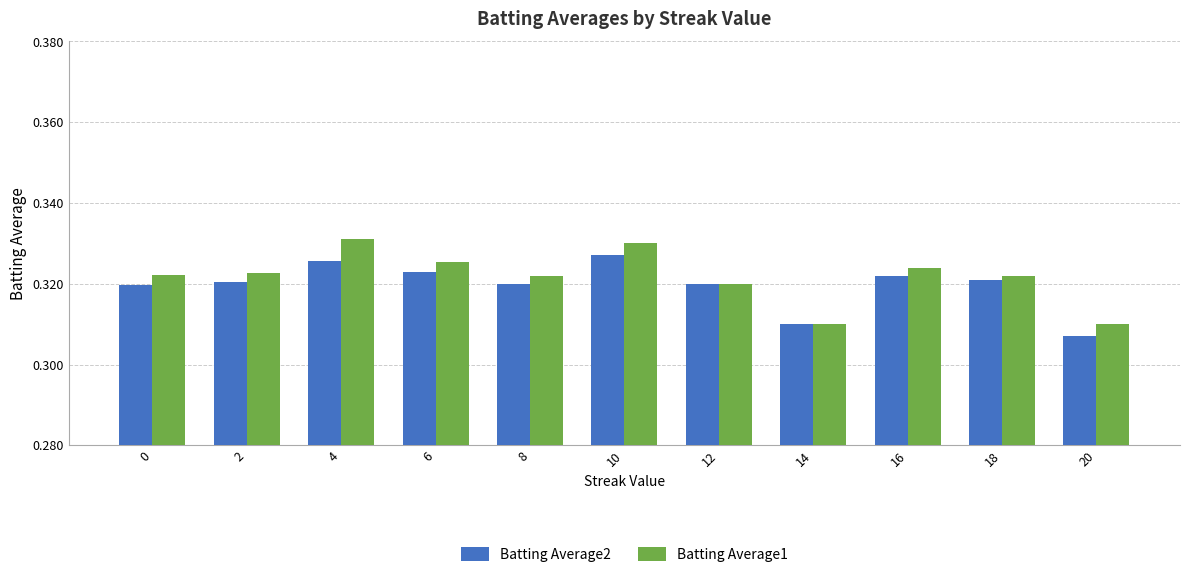

Count the Batting Average1 values in the range 0 to 1.

11